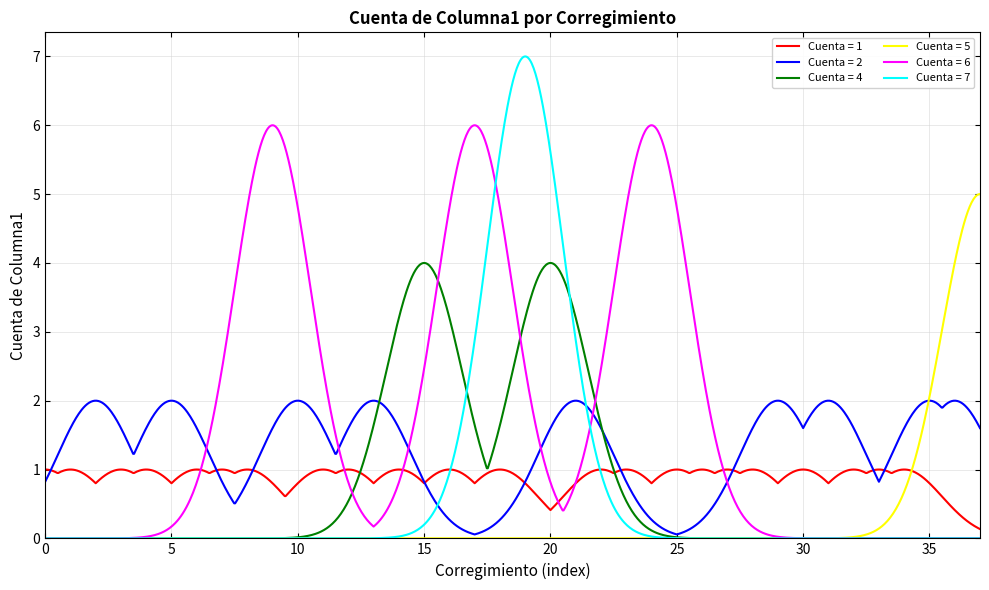

Which series has the largest total across all categories?

Cuenta = 6